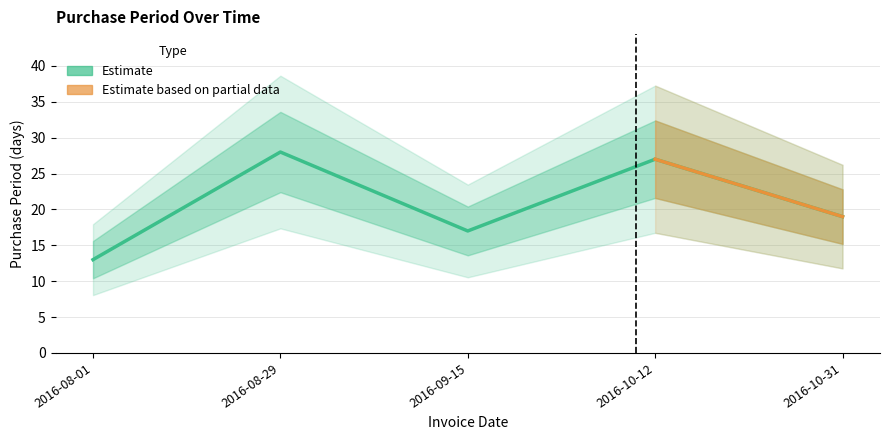

Reading left to right, what are all the values shown in this chart?

2016-08-01=13	2016-08-29=28	2016-09-15=17	2016-10-12=27	2016-10-31=19